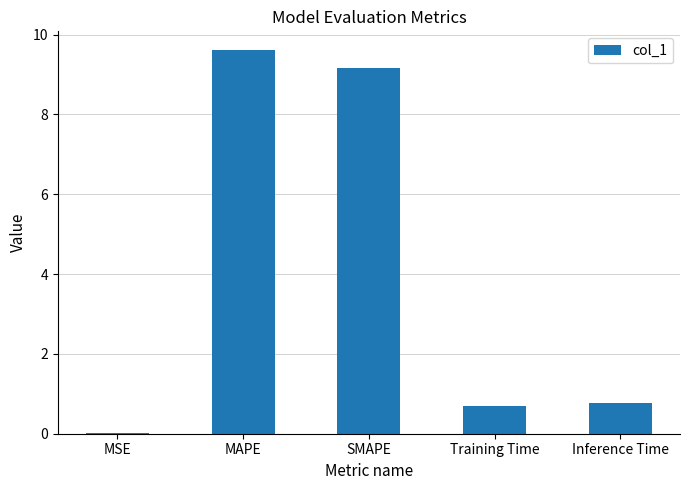

What is the greatest value displayed?

9.6